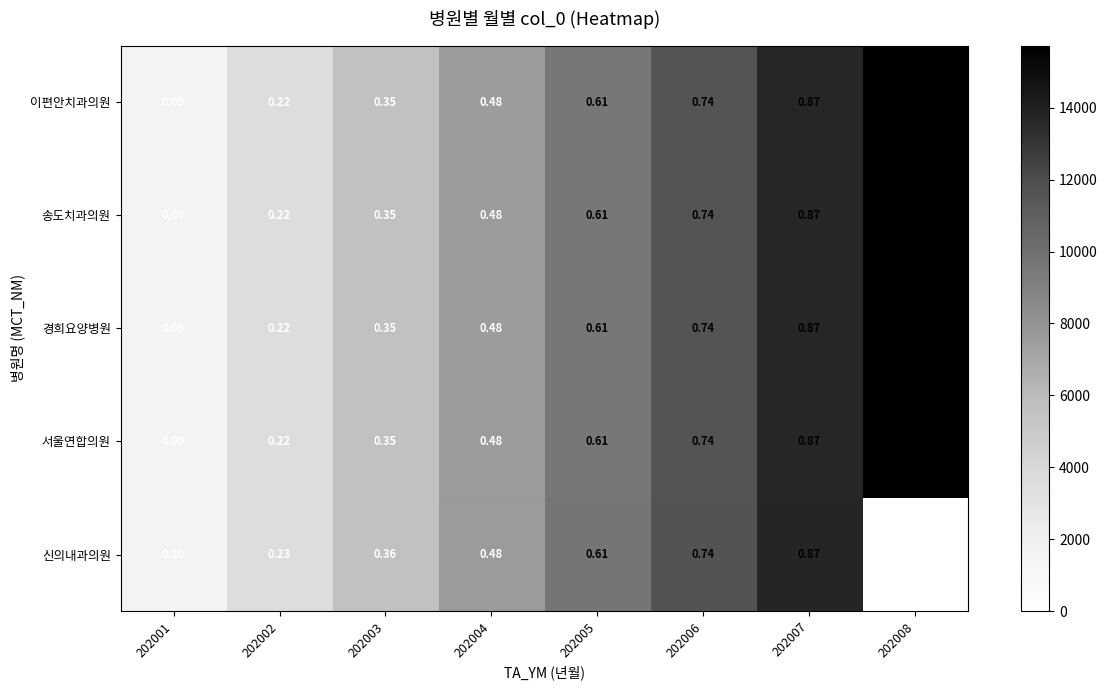

Is the value of 이편안치과의원 at 202002 greater than the value of 송도치과의원 at 202006?

No